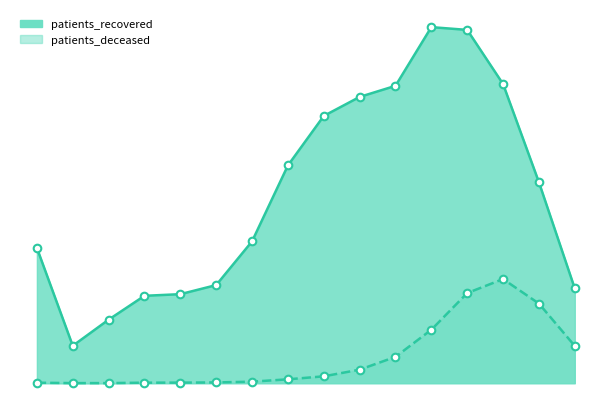

At which category is the sum across all series the highest?

75 - 79